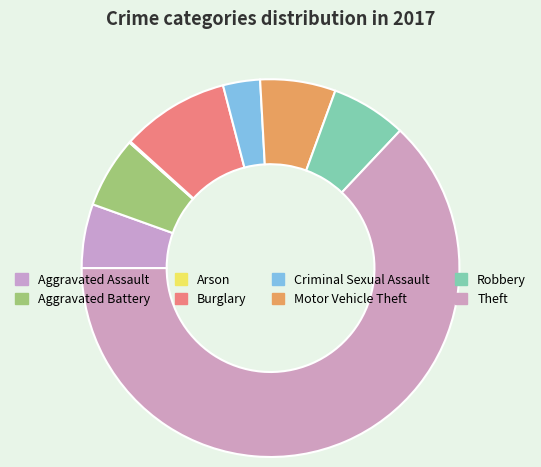

Combined, what portion of the pie is Arson and Criminal Sexual Assault?

3.3%